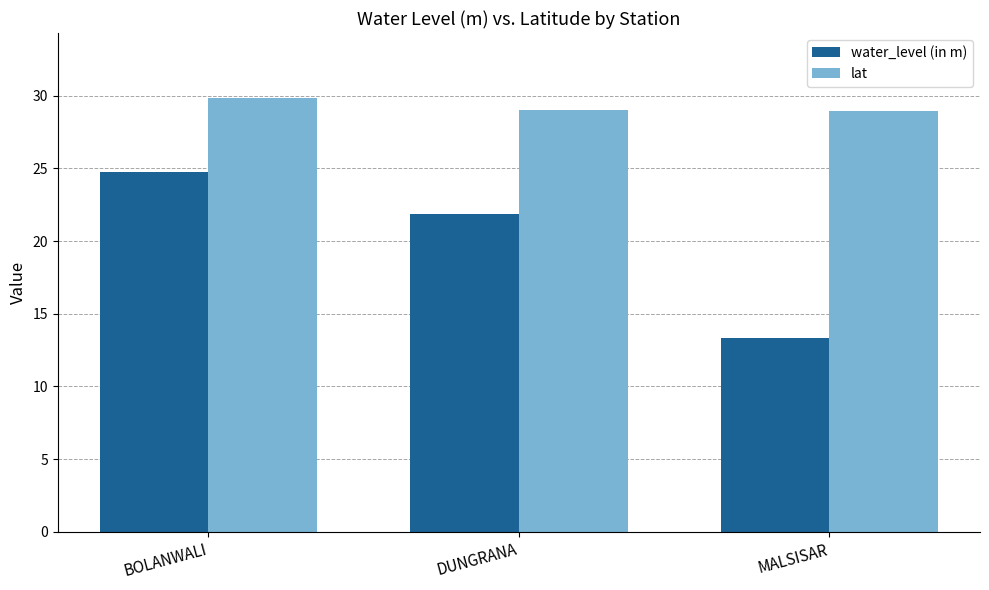

True or false: water_level (in m) has a value of 31.8 at DUNGRANA.

False